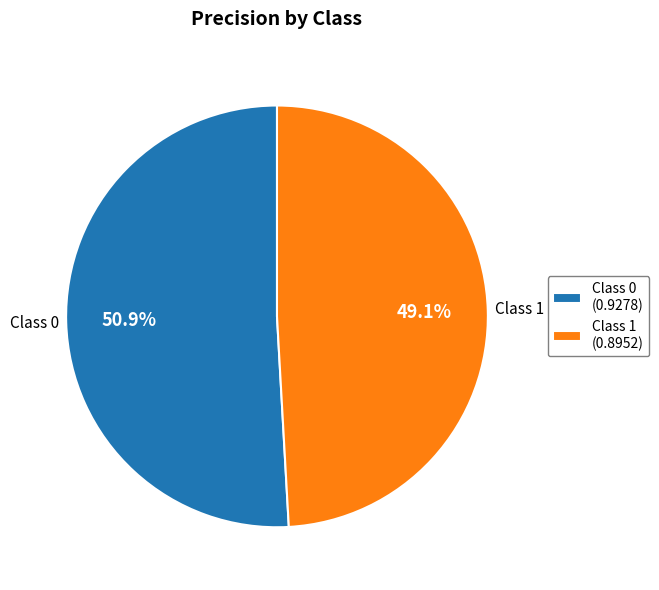

What is the total percentage of Class 1 and Class 0?

100.0%